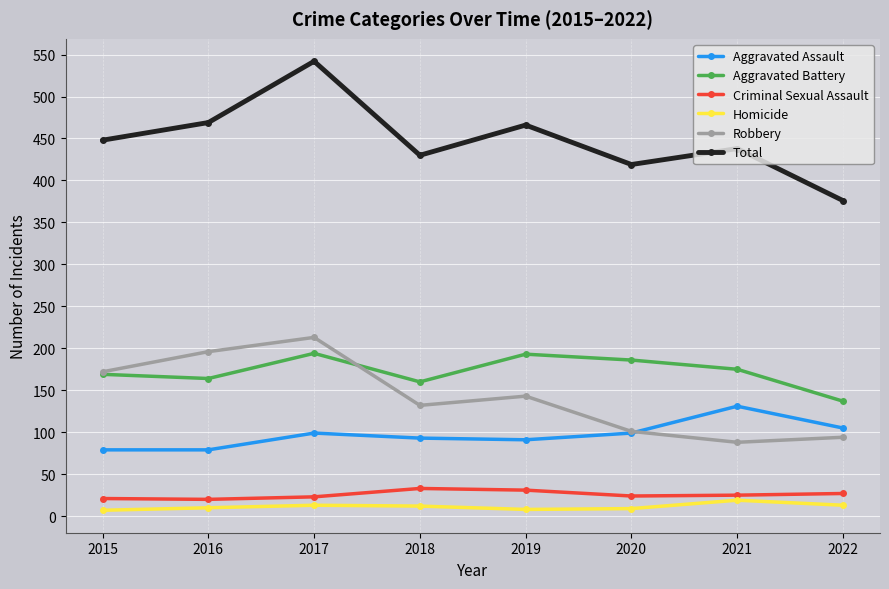

True or false: Robbery has a value of 147 at 2021.

False